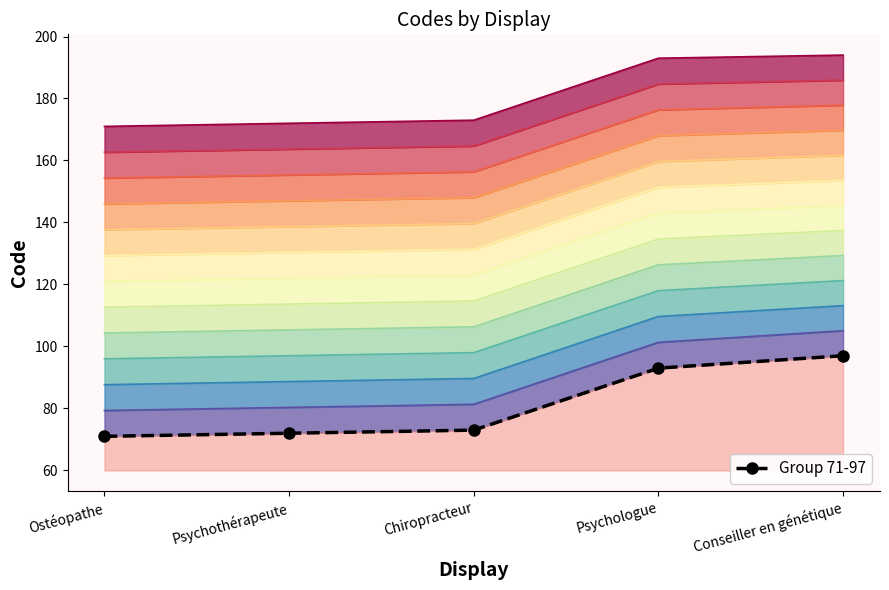

List the labels in order of value, smallest first.

Ostéopathe, Psychothérapeute, Chiropracteur, Psychologue, Conseiller en génétique